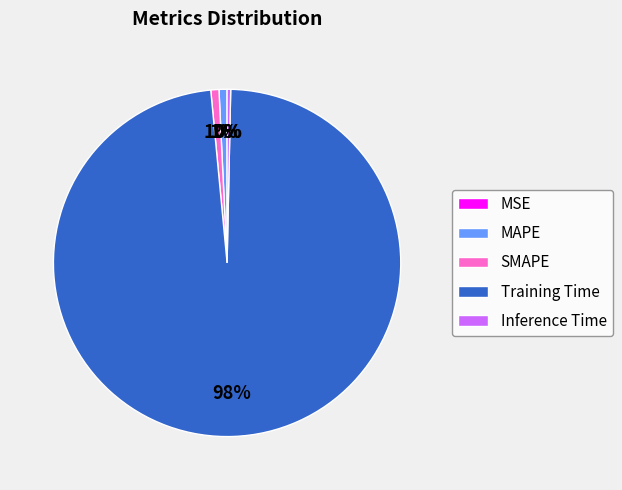

Combined, do SMAPE and Training Time account for over 50%?

Yes